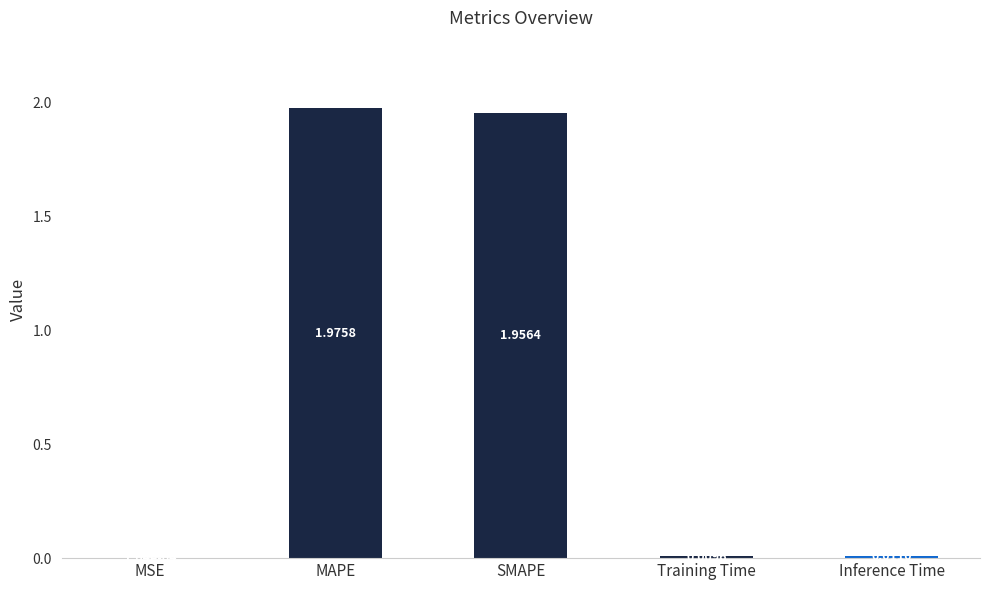

What is the sum of all values?

4.0